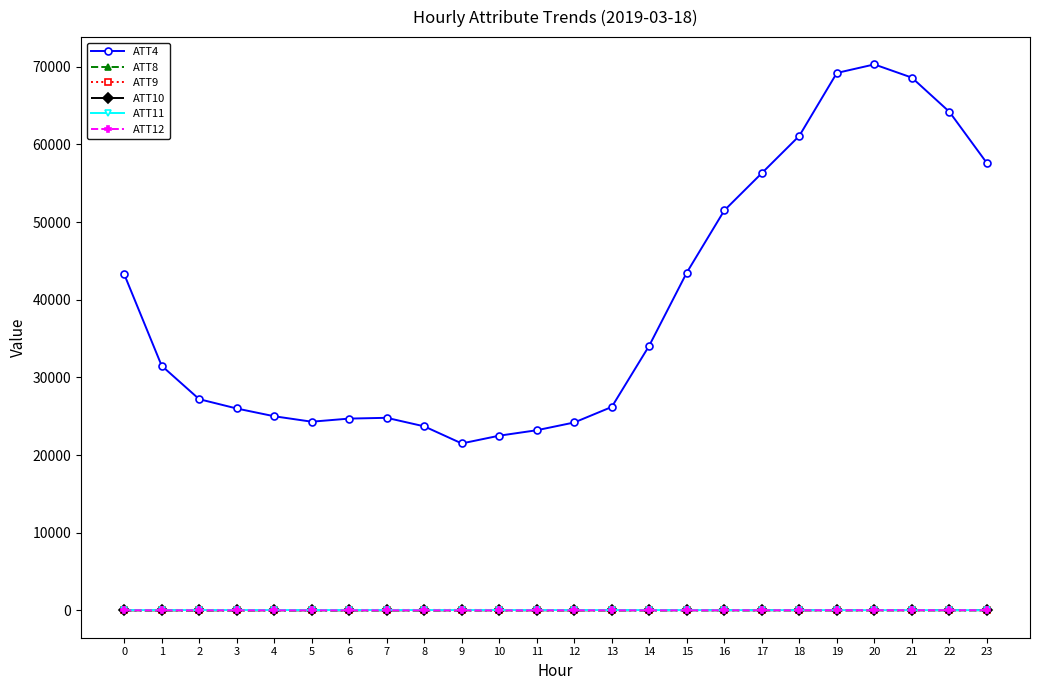

What is the total value across all series at 10?

22653.3